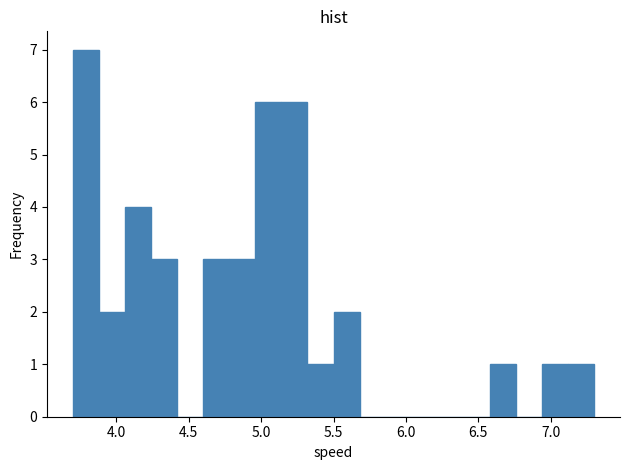

Around what value on the x-axis is the tallest bar? Give the approximate position of its centre, as read against the axis.

3.80